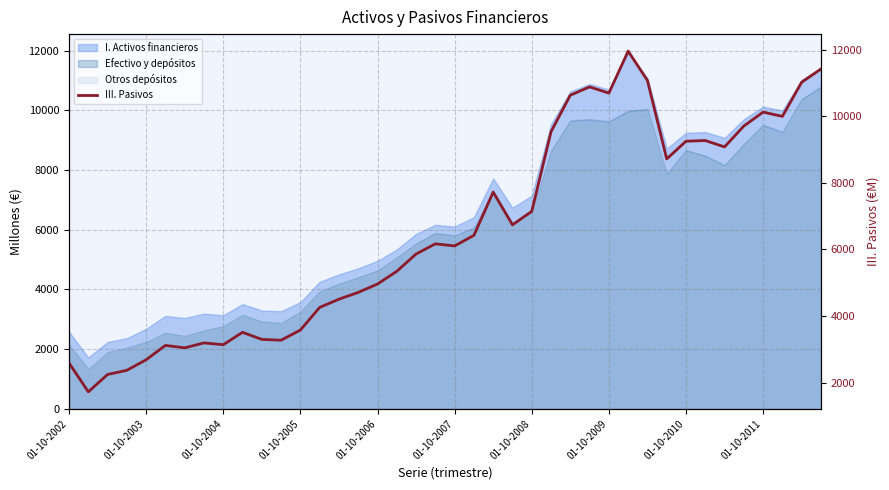

How many categories are shown in the chart?

40